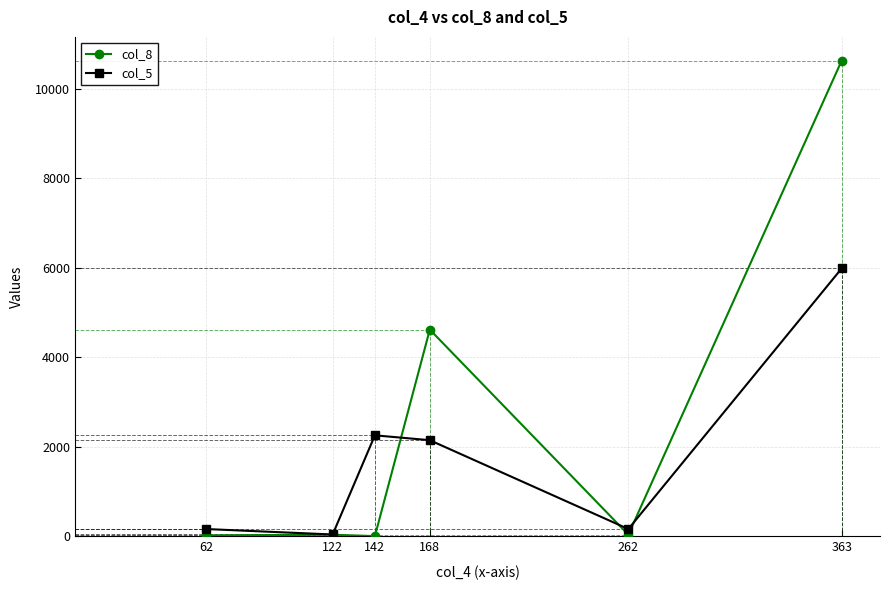

Which series changed the most between 62 and 122?

col_5